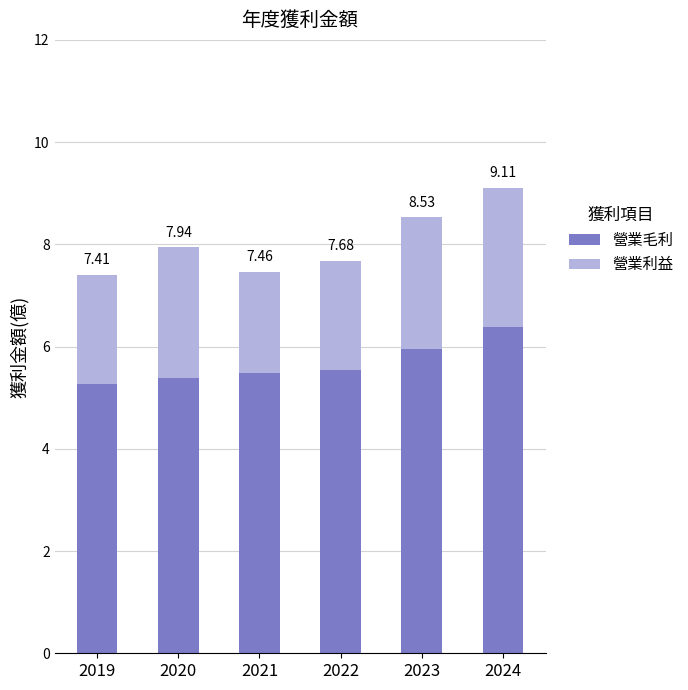

Which series has the largest range (max minus min)?

營業毛利